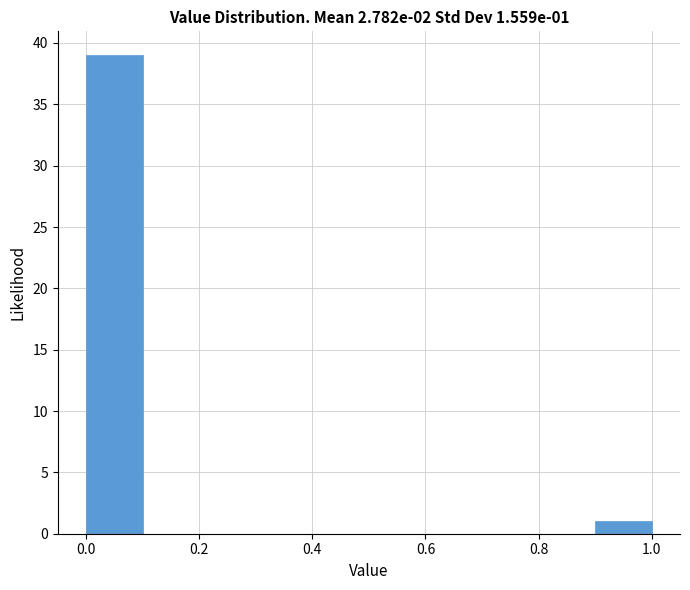

Which range on the x-axis has the tallest bar?

0.0 to 0.1